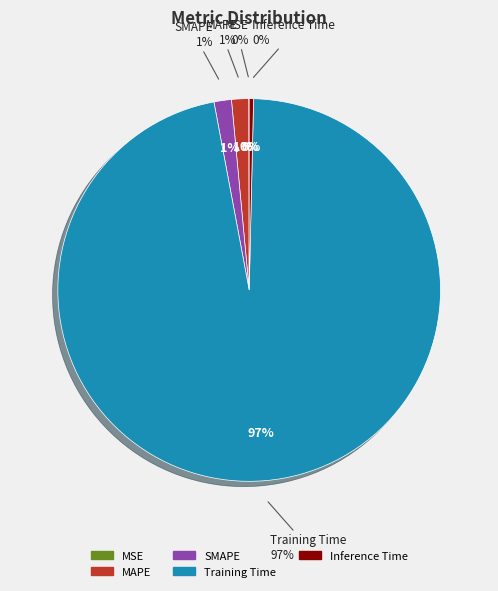

To the nearest percent, what is the combined percentage of SMAPE and MAPE?

3%